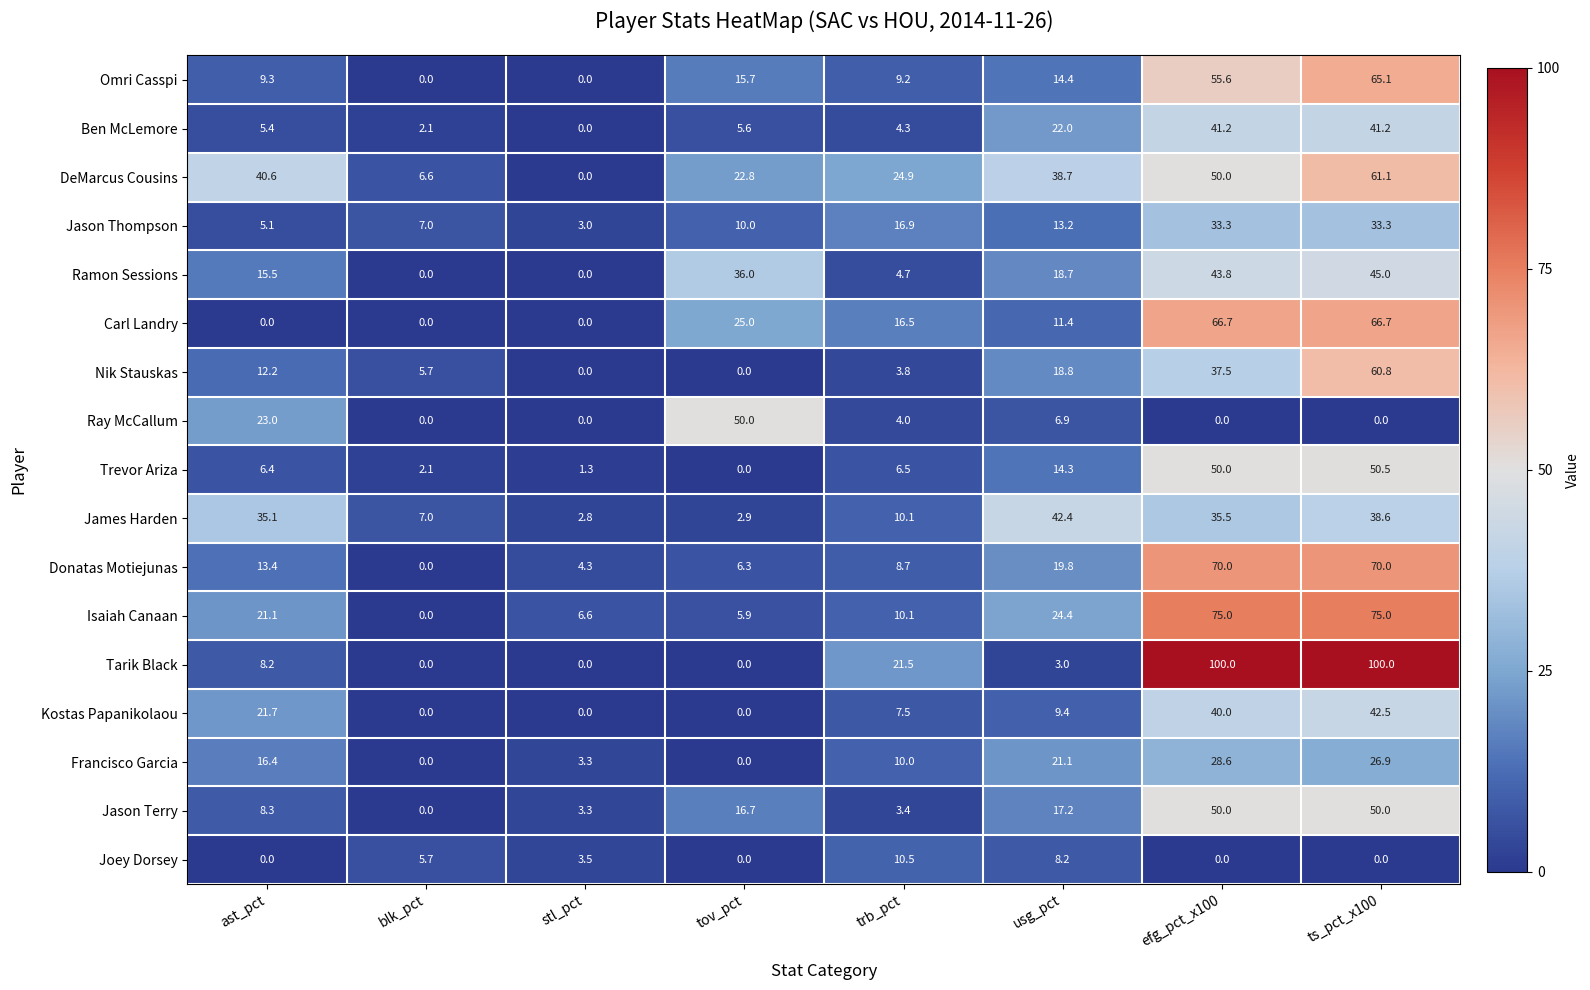

At how many categories does at least one series exceed 1?

8